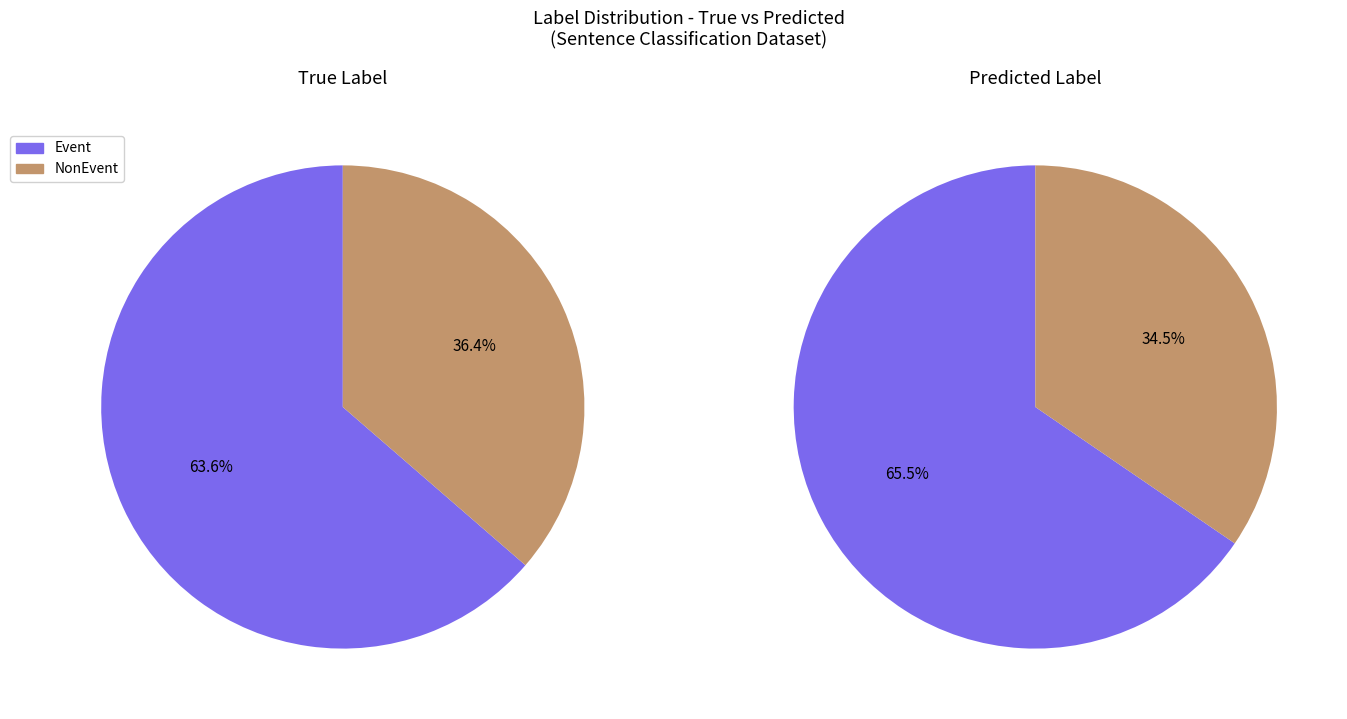

What percentage is the Event slice, to the nearest percent?

64%